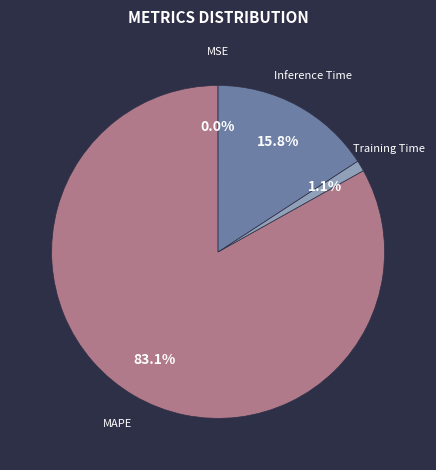

Is there any slice that represents more than half of the pie?

Yes